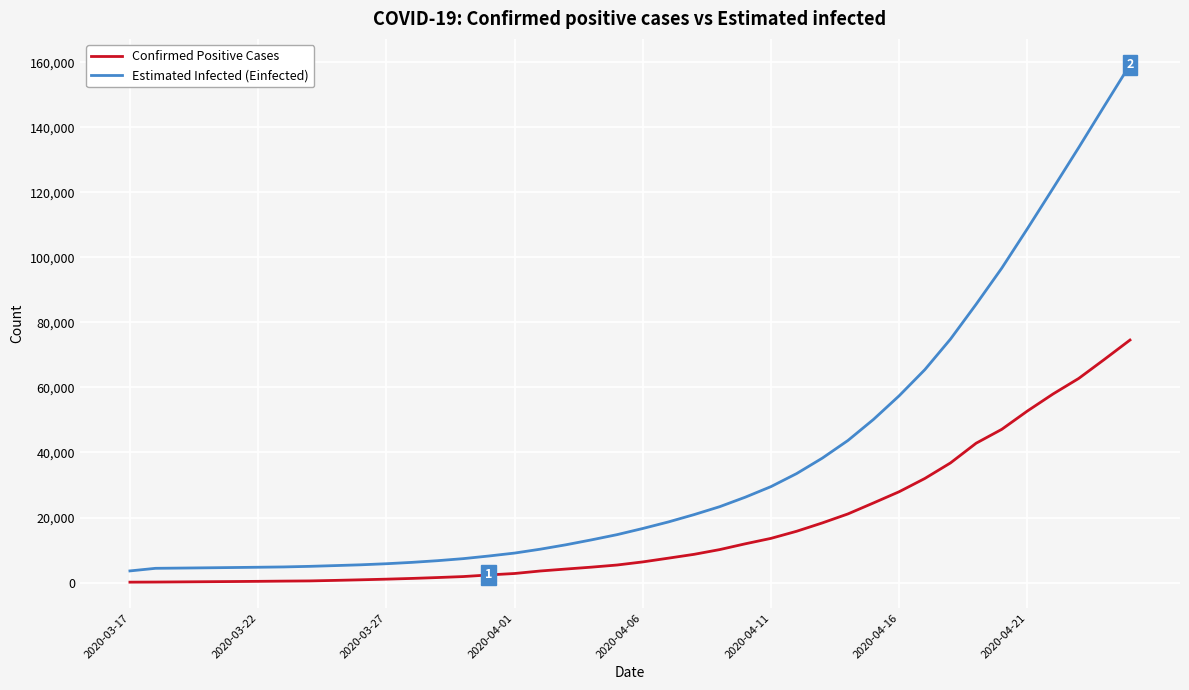

What is the highest value of the Confirmed Positive Cases series?

74588.0